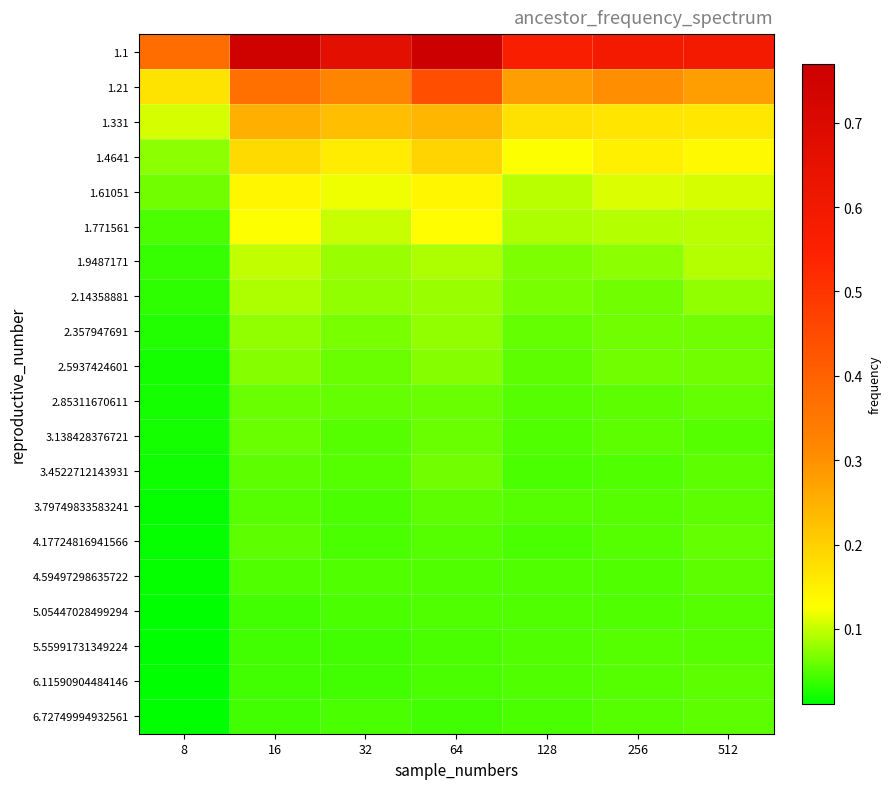

Count the number of data series in this chart.

20